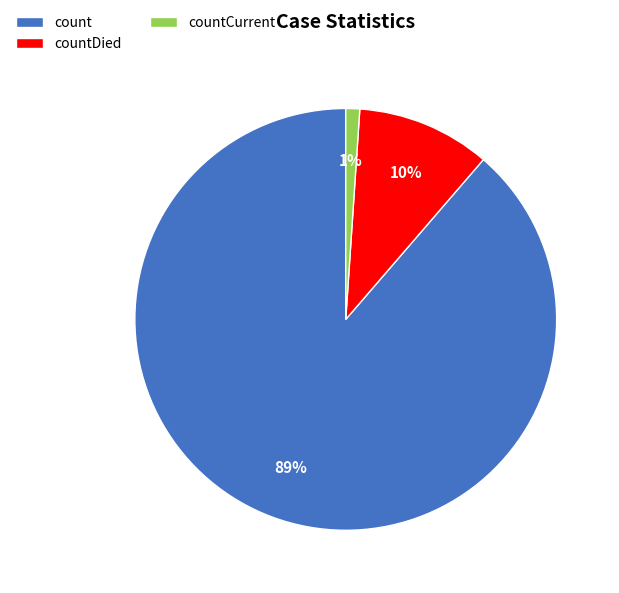

Combined, do countDied and count account for over 50%?

Yes